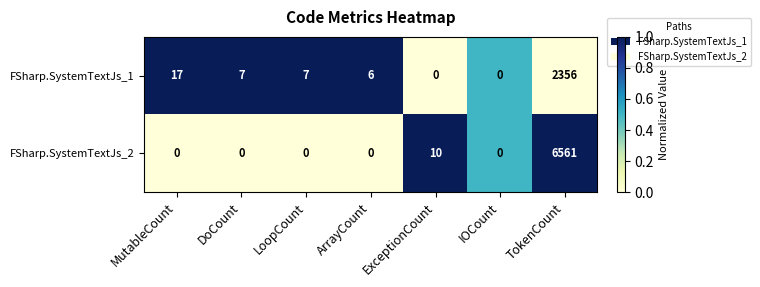

What is the total value across all series at DoCount?

7